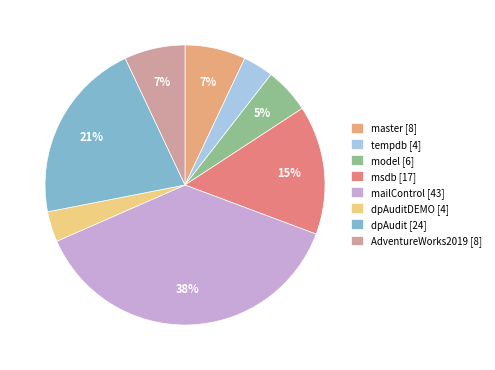

Combined, do dpAudit [24] and dpAuditDEMO [4] account for over 50%?

No